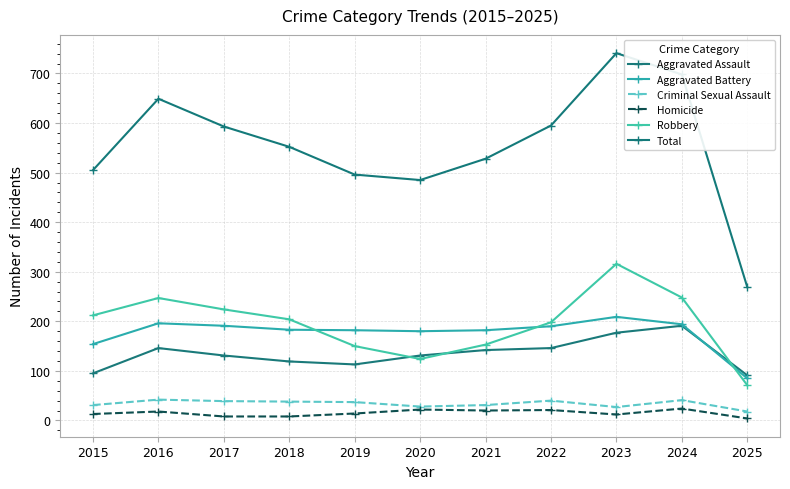

What is the highest value of the Total series?

741